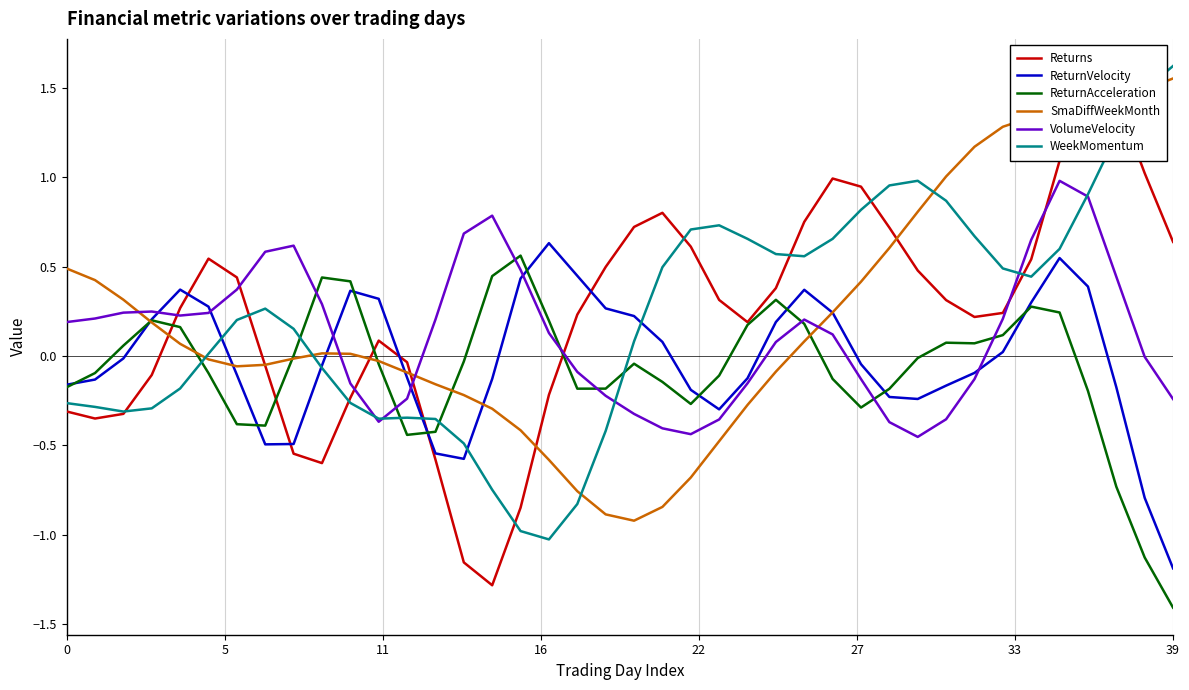

The value of SmaDiffWeekMonth at 20 is -0.9. True or false?

True